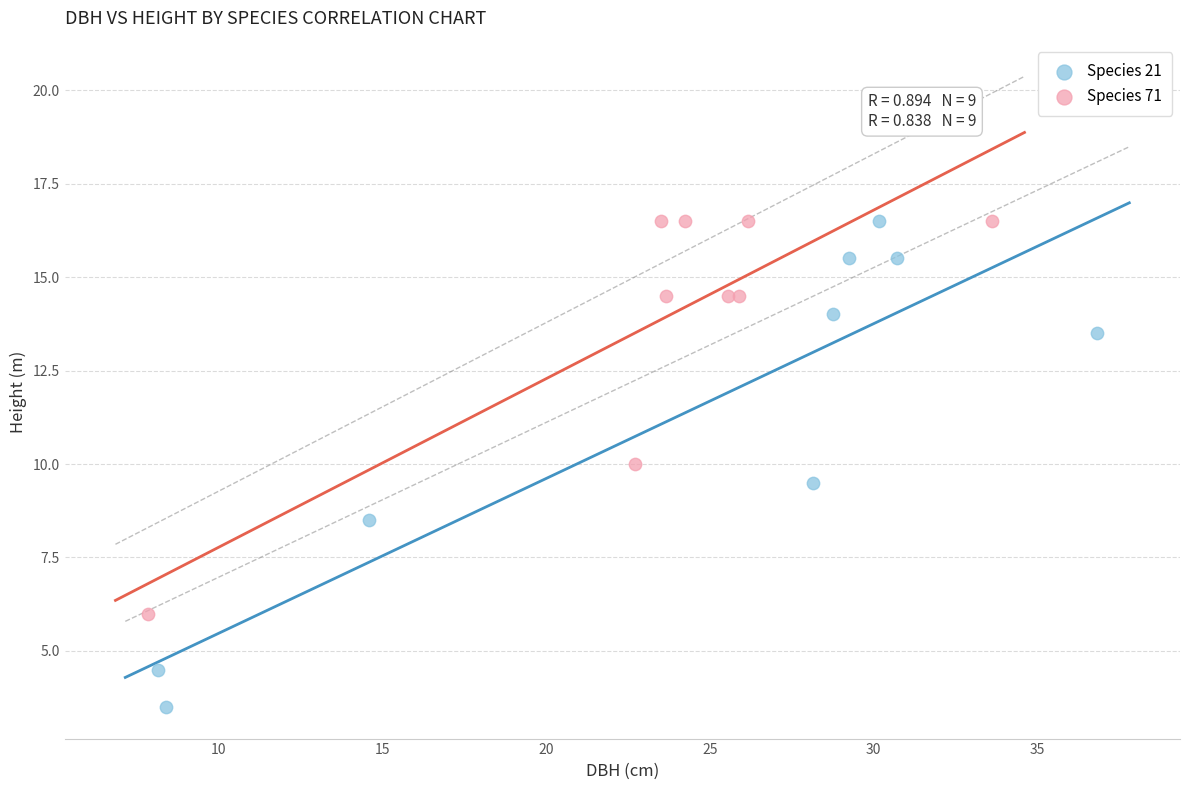

Which series has the widest spread of Y values?

Species 21